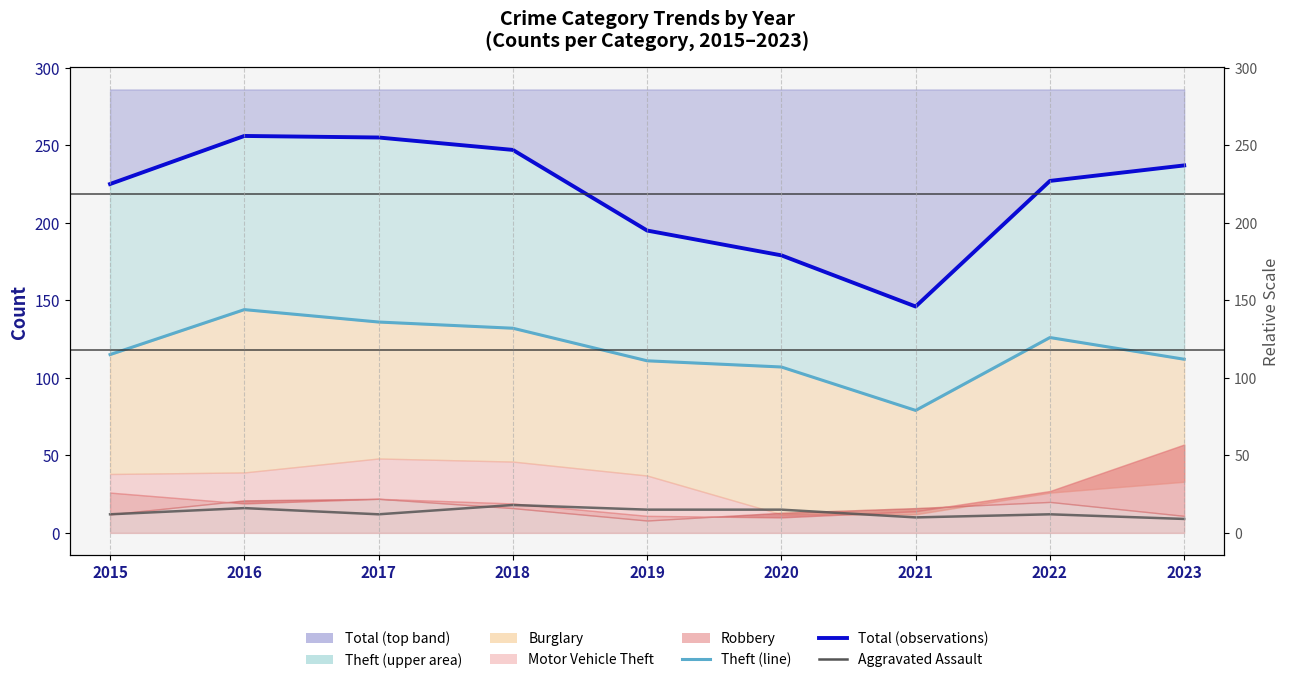

Which series has the largest range (max minus min)?

Total (observations)